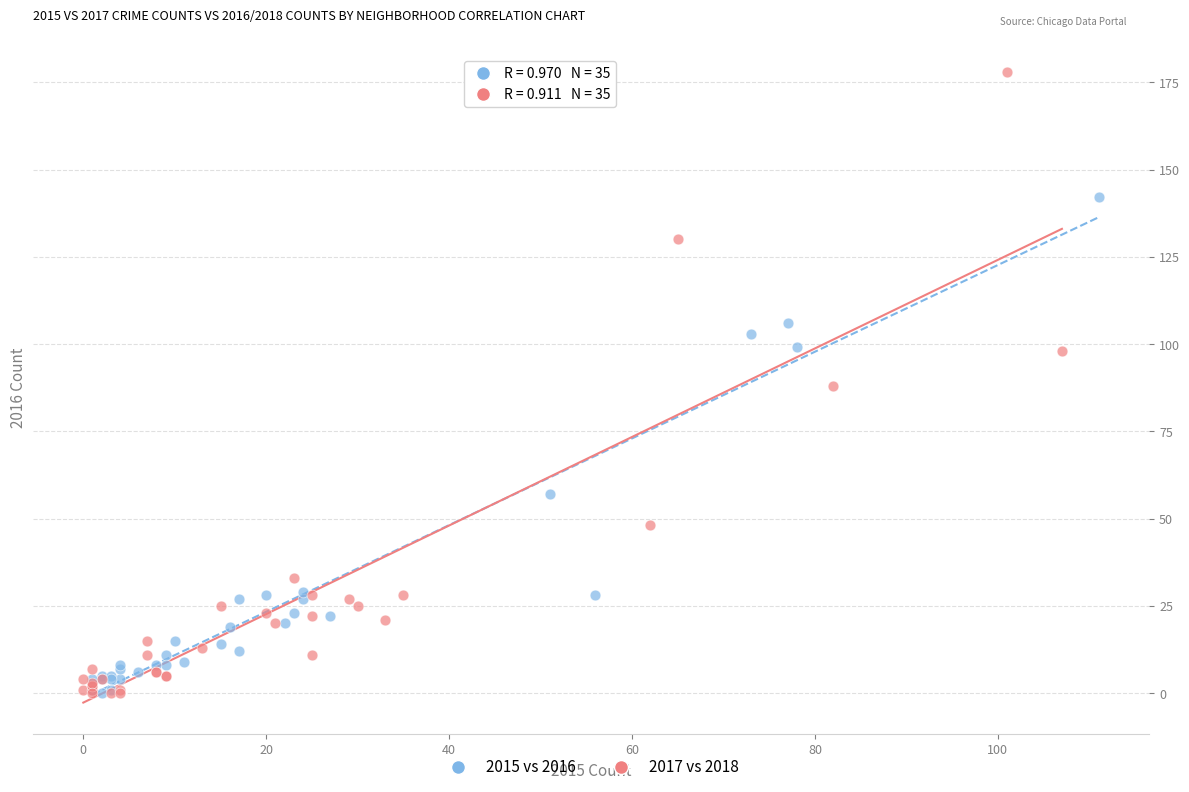

Which series contains the highest Y value?

2017 vs 2018